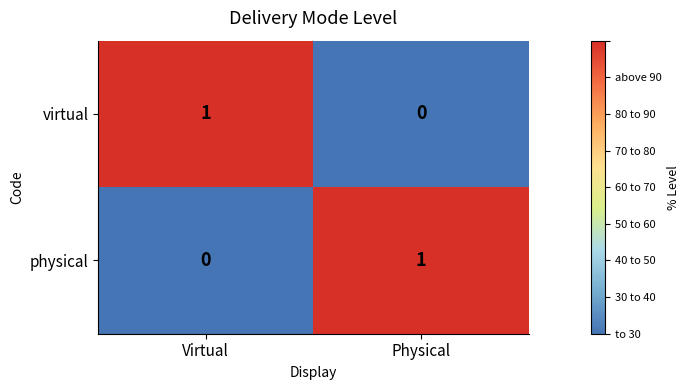

Reading left to right, what are all the values shown in this chart?

virtual: Virtual=1	Physical=0
physical: Virtual=0	Physical=1